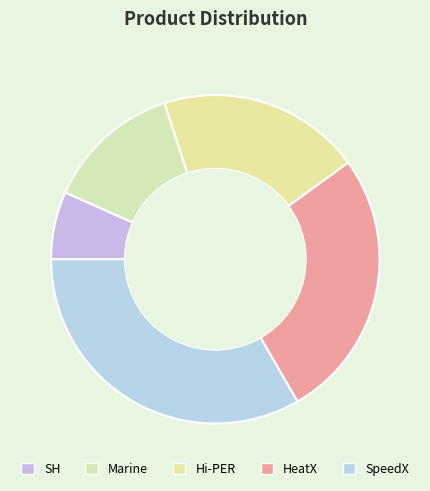

Between HeatX and Hi-PER, which is larger?

HeatX